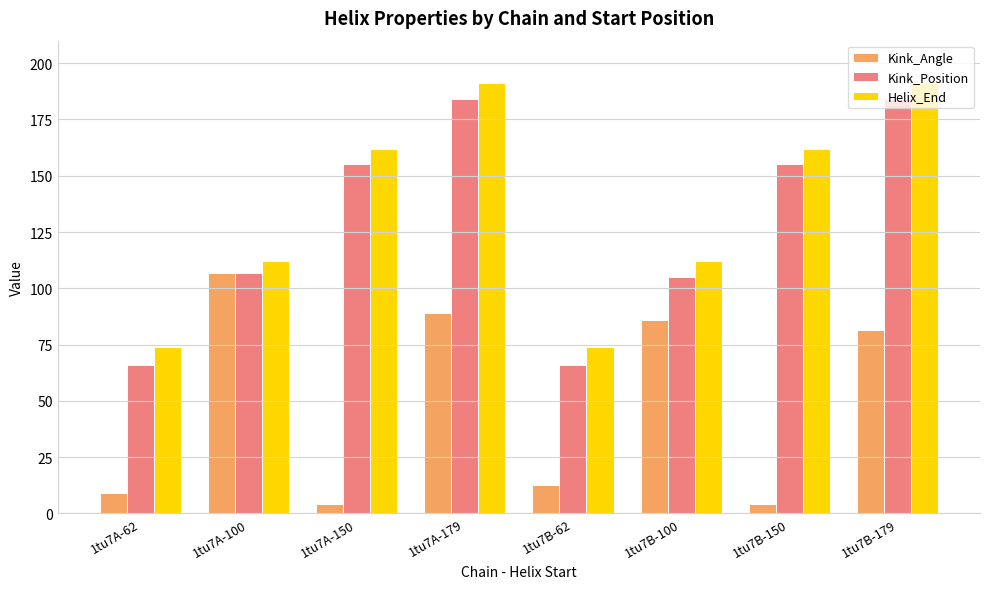

What is the highest value of the Kink_Angle series?

107.0